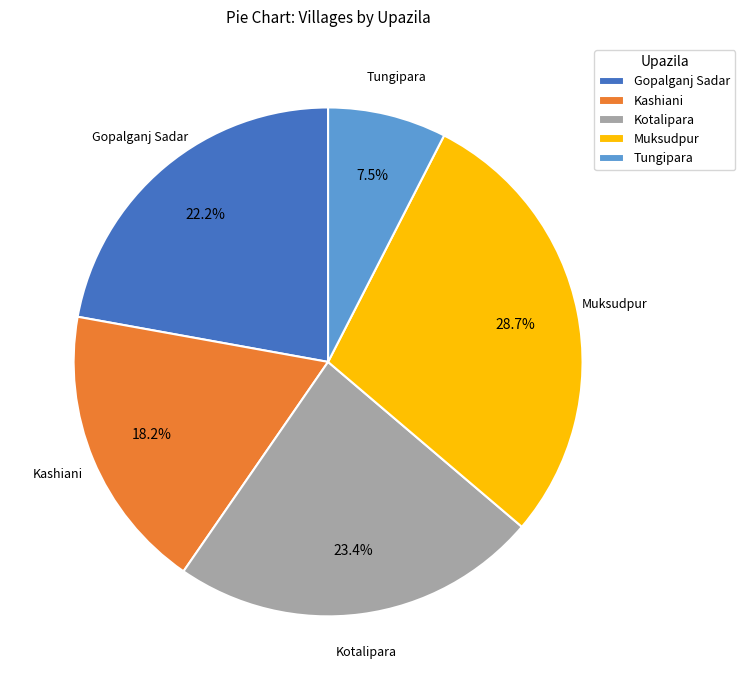

To the nearest percent, what is the average slice percentage?

20%